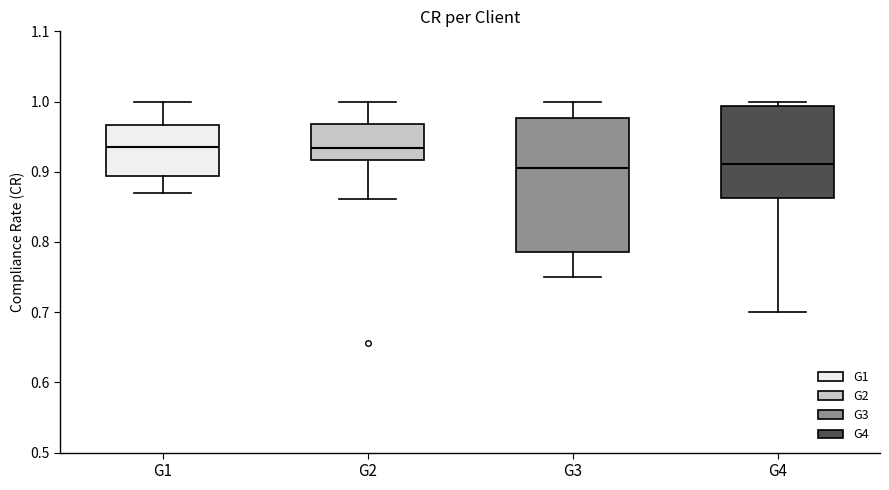

Where does the lower whisker of the box for G3 end on the y-axis? The values are not printed on the chart, so give them approximately, as read against the axis.

0.75